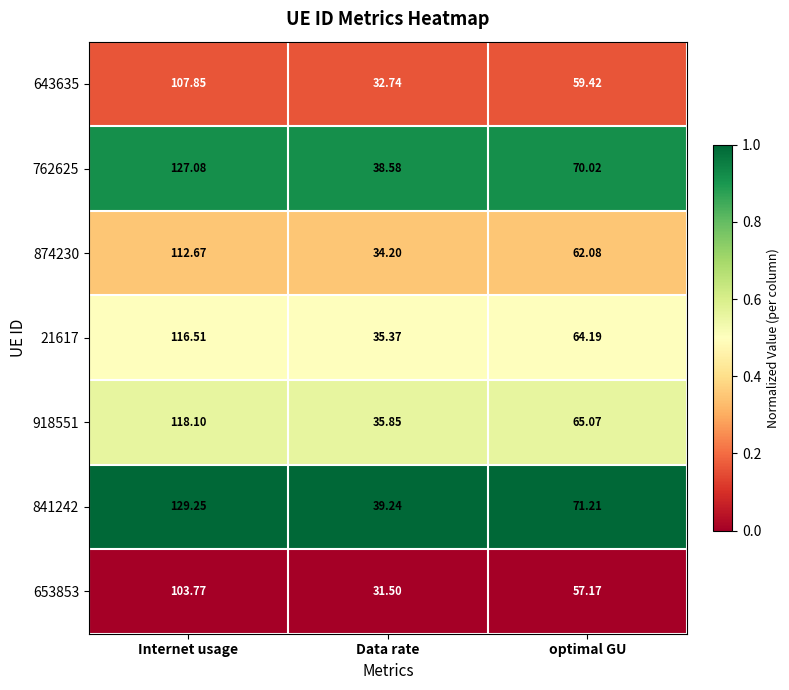

At which category is the sum across all series the highest?

Internet usage